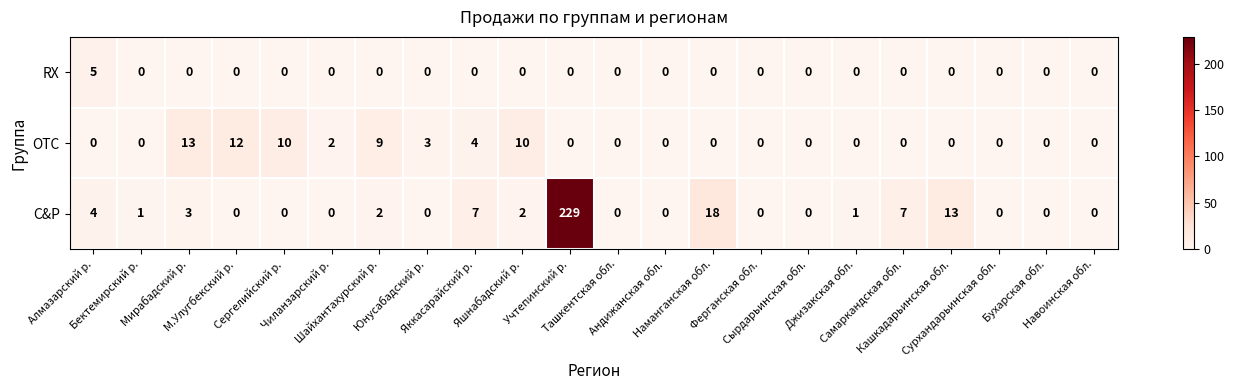

What is the greatest value displayed?

229